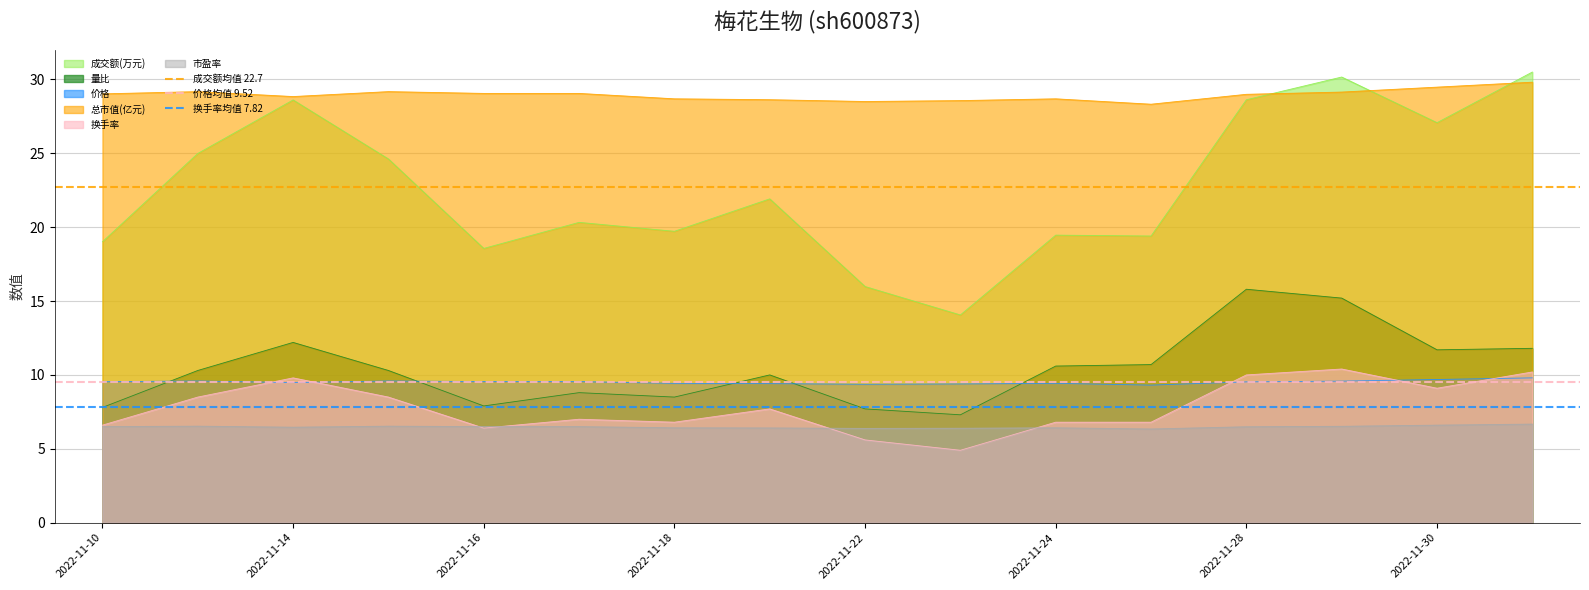

What is the value of the 换手率均值 7.82 point at the 2nd from the left?

7.8